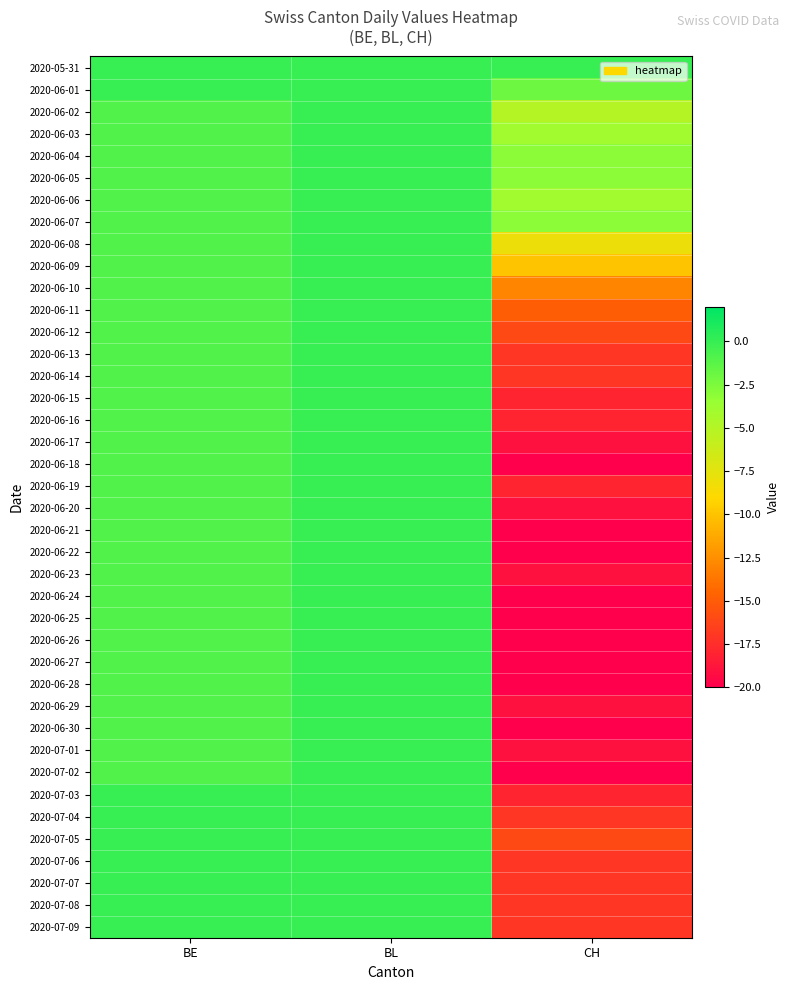

At which category is the sum across all series the highest?

BL